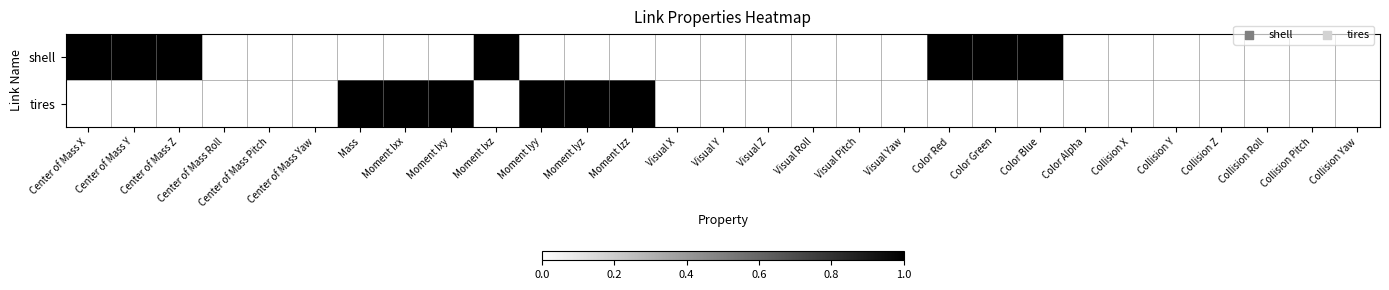

Which label corresponds to the smallest value in the chart?

Center of Mass Roll